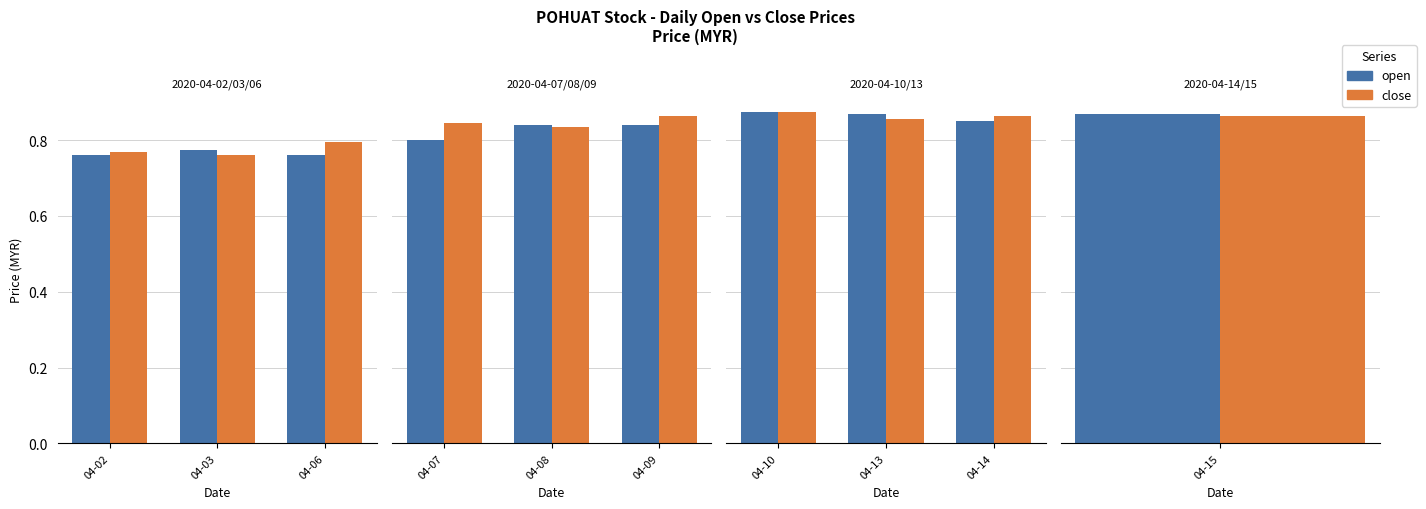

Are the bars grouped side by side (vs. stacked)?

Yes